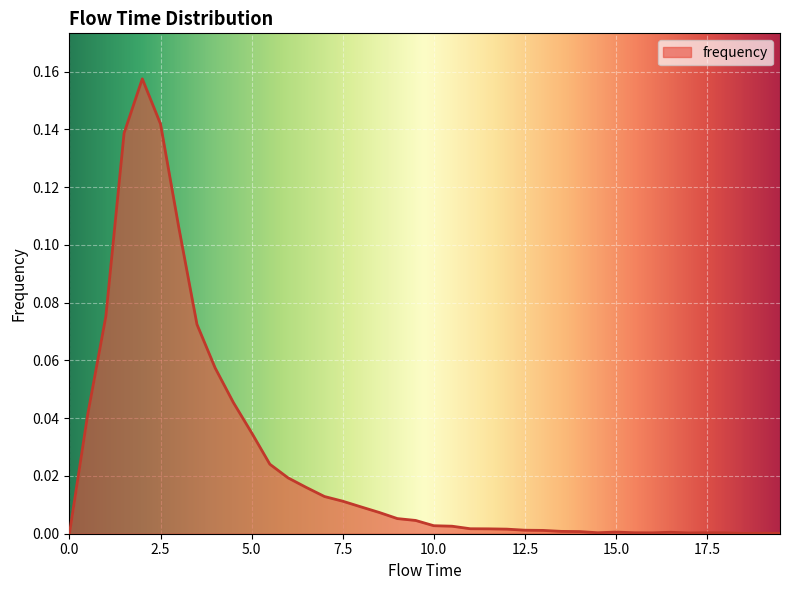

How many lines are shown in the chart?

1